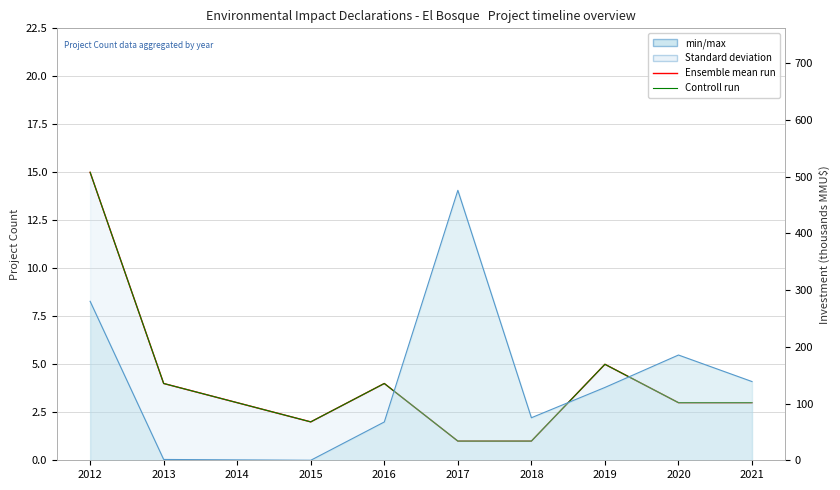

At which category is the sum across all series the highest?

2012